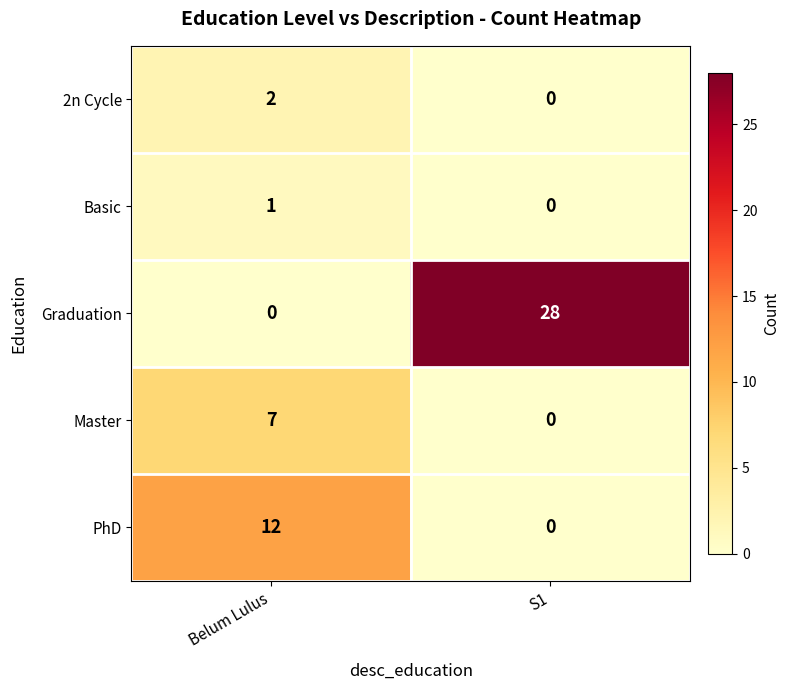

Reading right to left, list all the values displayed in this chart.

2n Cycle: 0	2
Basic: 0	1
Graduation: 28	0
Master: 0	7
PhD: 0	12